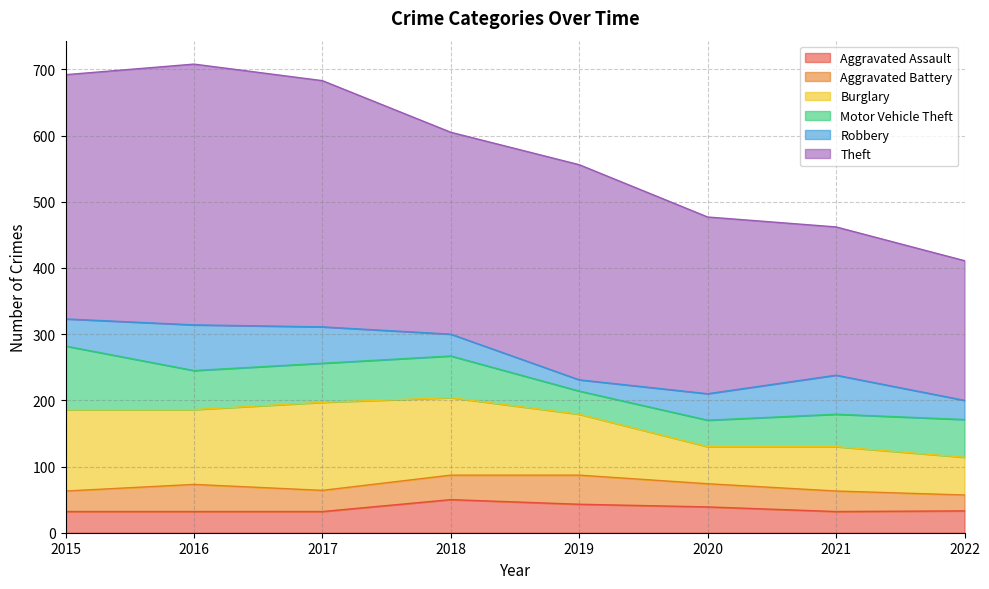

What is the sum of the Aggravated Assault values at 2019 and 2021?

75